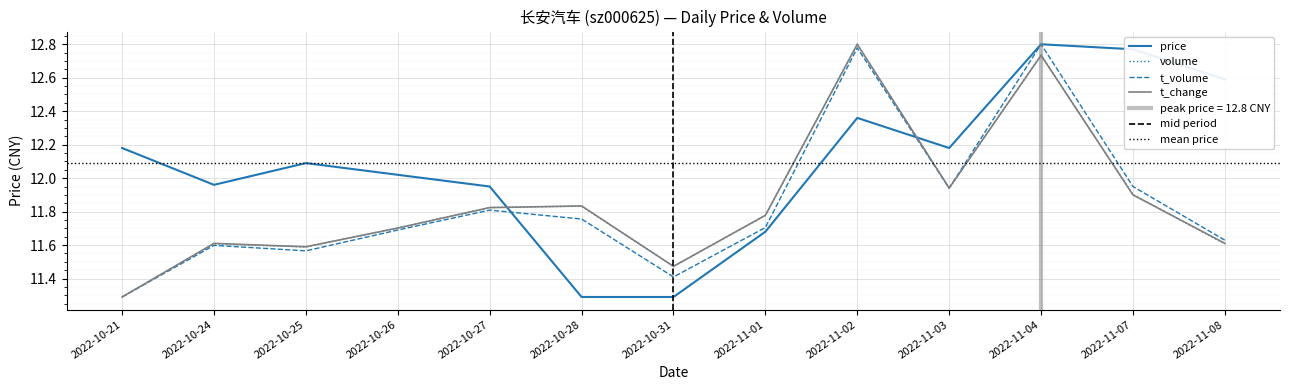

What is the difference between the maximum and minimum values in the price series?

1.5